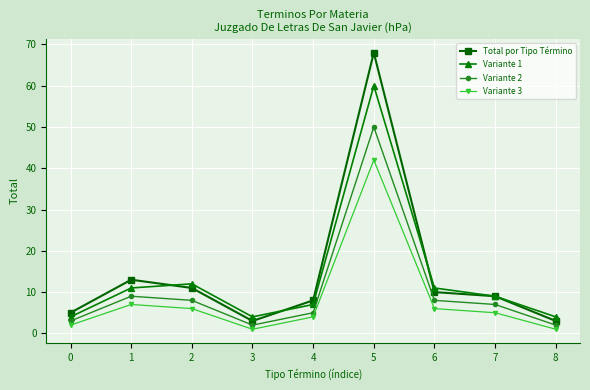

The value of Total por Tipo Término at 7 is 9. True or false?

True